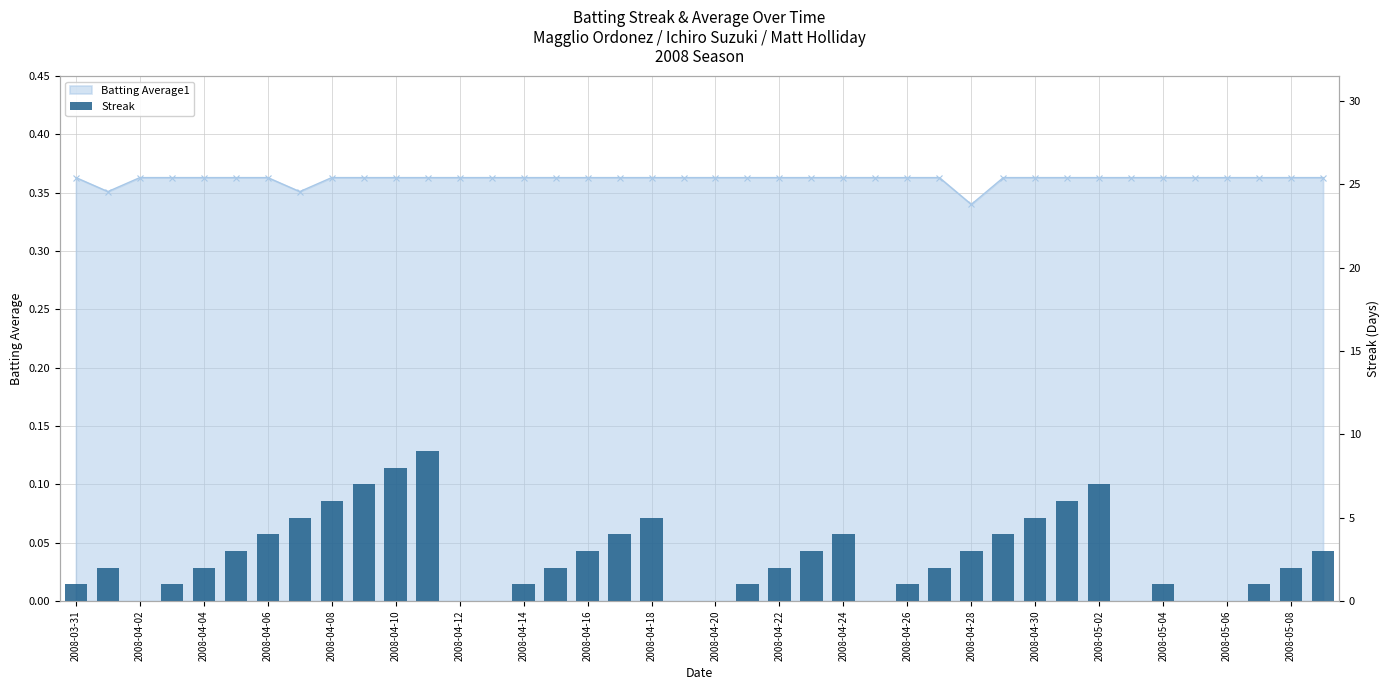

How many values are above zero?

31